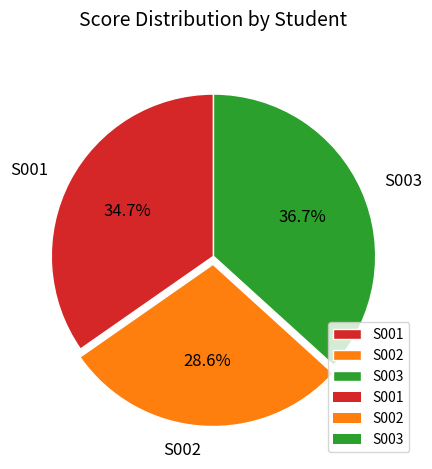

Between S001 and S002, which is larger?

S001